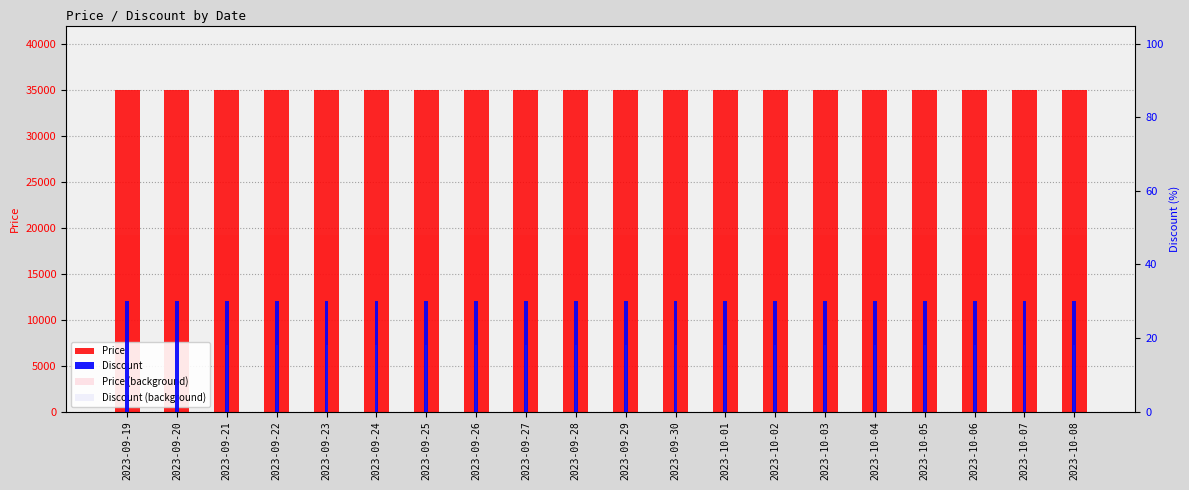

True or false: Discount has a value of 10 at 2023-10-07.

False